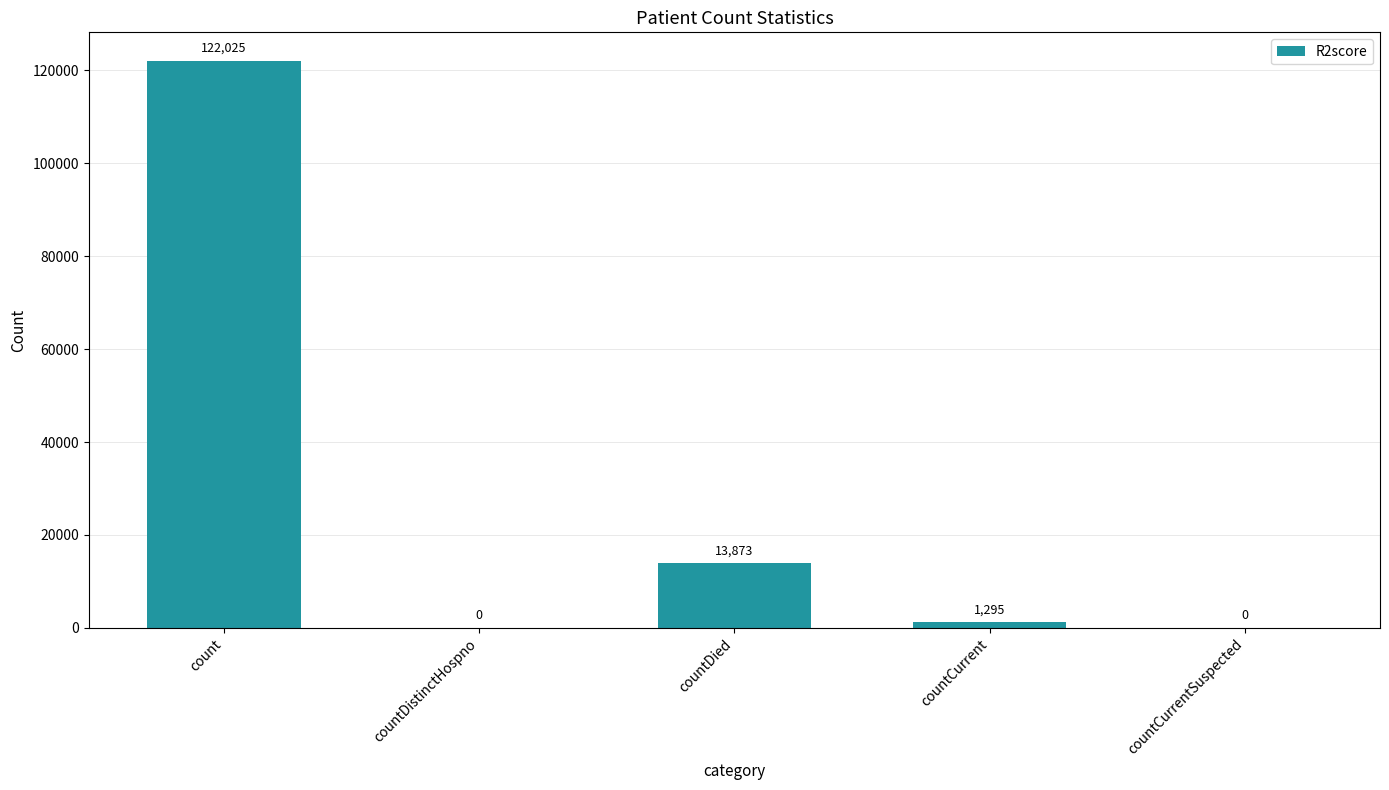

What is the sum of the values at count and countCurrentSuspected?

122025